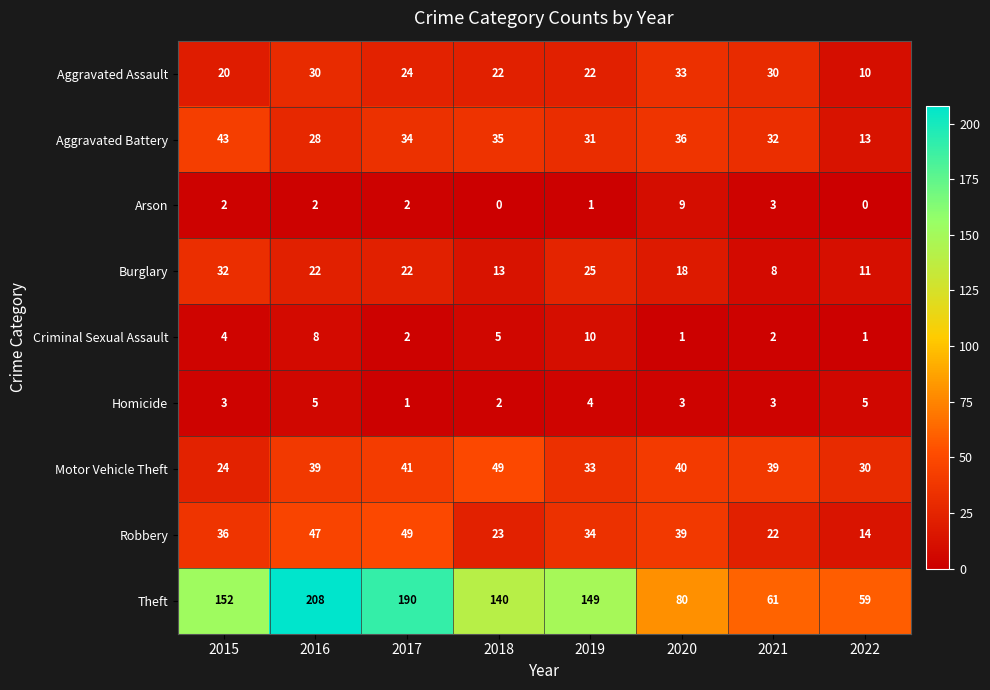

At which label is Criminal Sexual Assault closest to 5?

2018